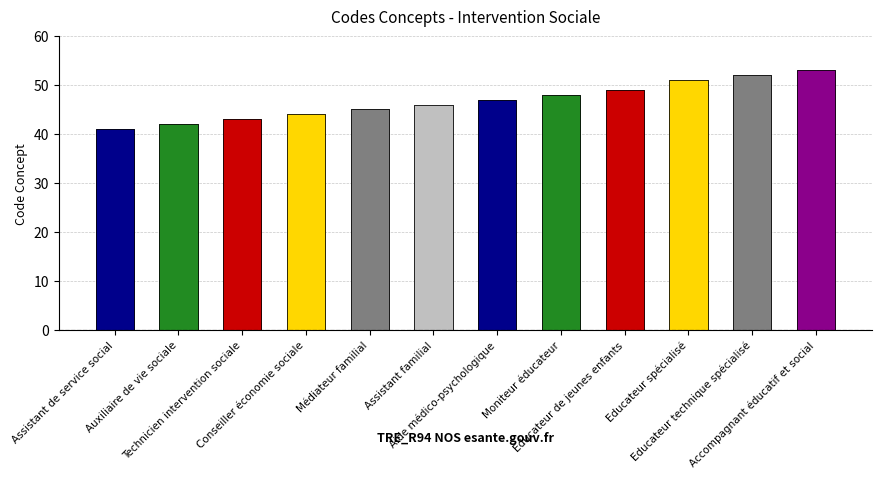

Is it true that the value at Moniteur éducateur is 21?

False